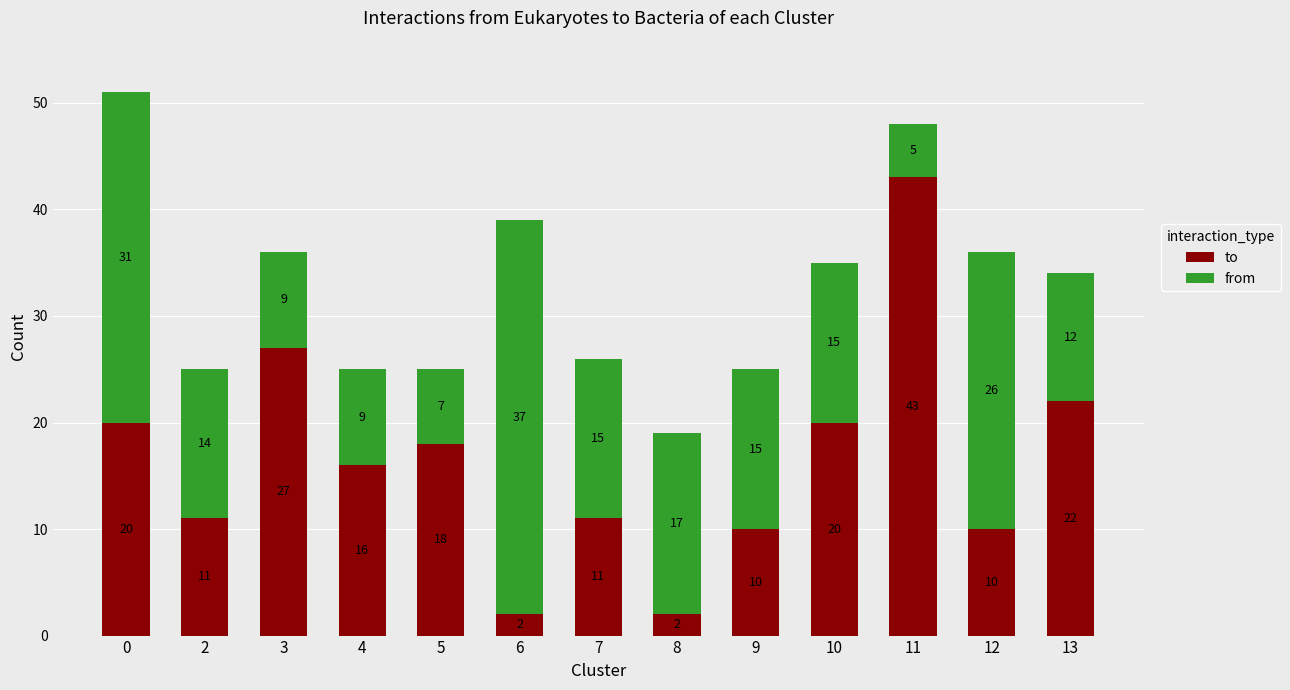

What is the total value across all series at 3?

36